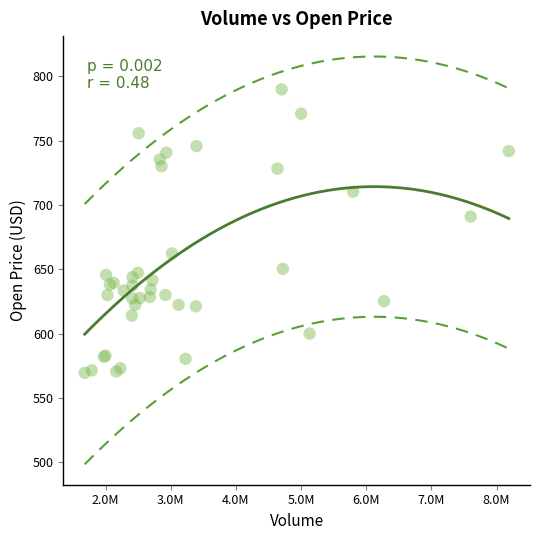

What Y value in the scatter plot is closest to 679?

691.0